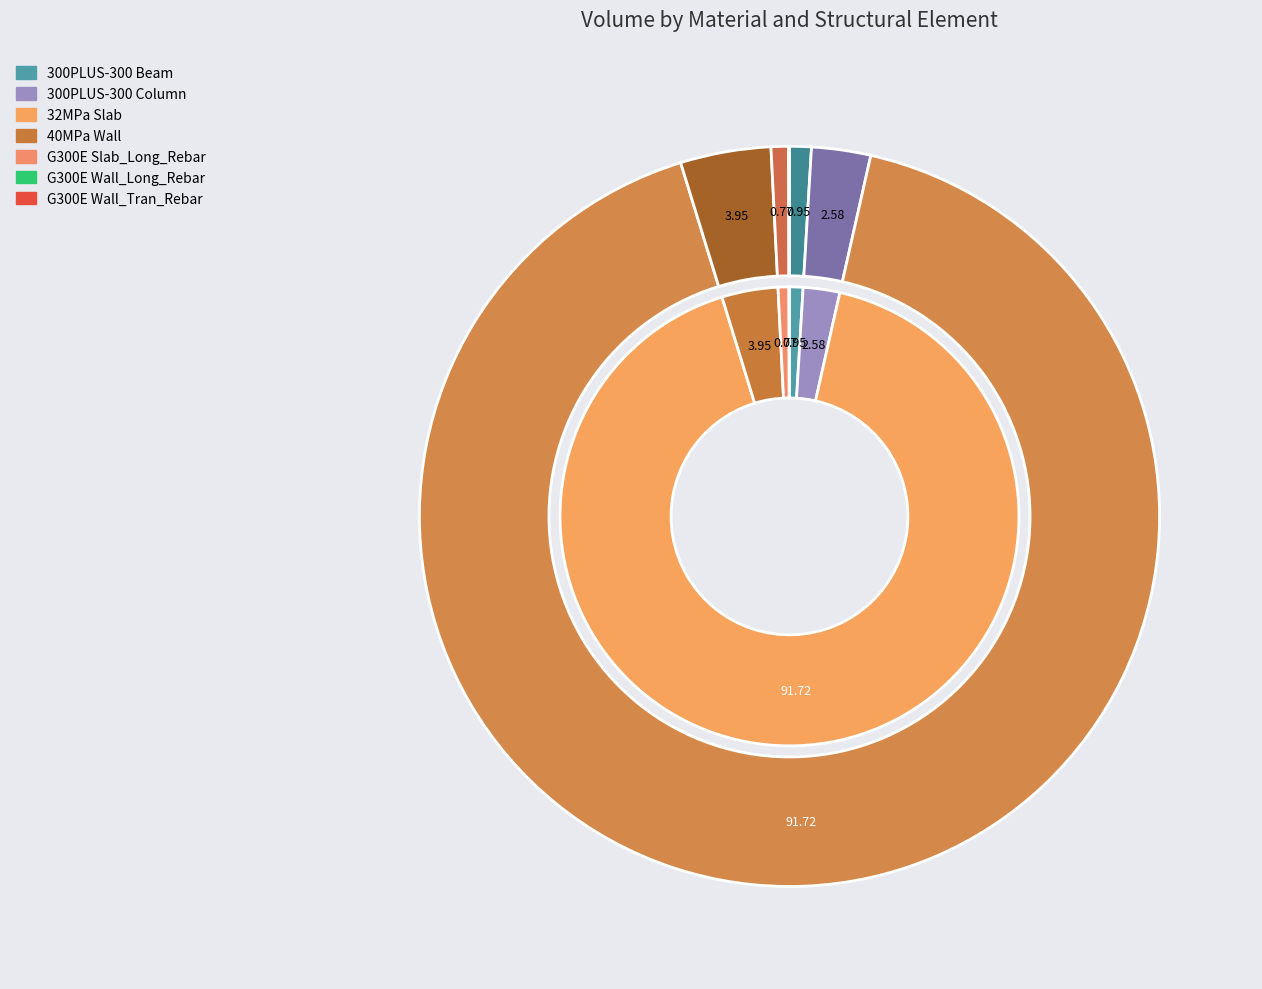

Which slice is the smallest?

G300E Wall_Long_Rebar